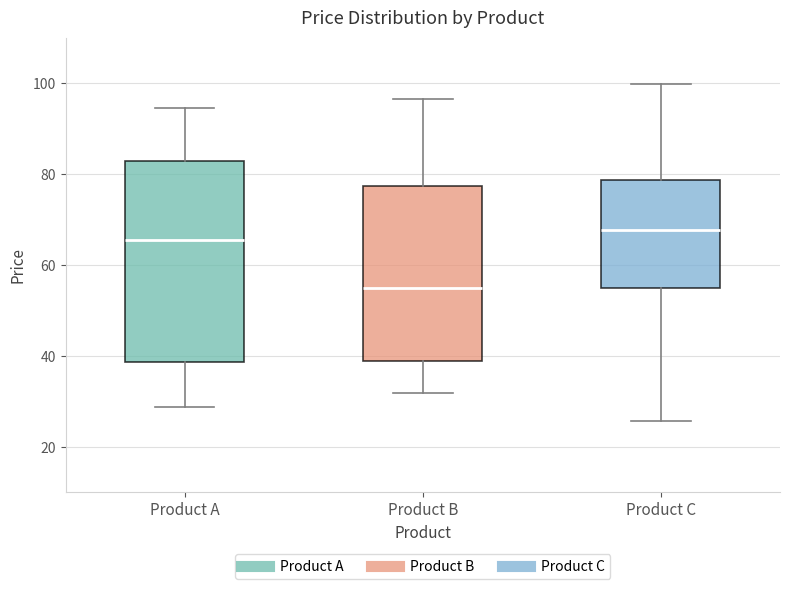

Reading left to right, transcribe this box plot: for each box, give where its median line is, the range the box spans, and where its two whiskers end, as read against the y-axis. The values are not printed on the chart, so give them approximately, as read against the axis.

Product A: median 66, box 38 to 82, whiskers 28 to 94
Product B: median 54, box 38 to 78, whiskers 32 to 96
Product C: median 68, box 54 to 78, whiskers 26 to 100